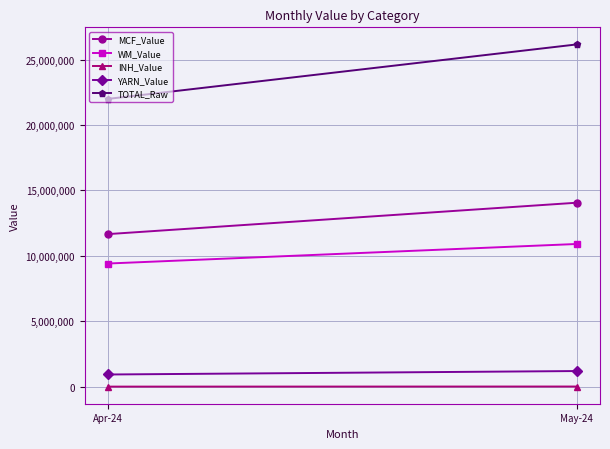

Reading left to right, what are all the values shown in this chart?

MCF_Value: Apr-24=11657145.0	May-24=14054692.0
WM_Value: Apr-24=9408730.0	May-24=10900743.2
INH_Value: Apr-24=0.0	May-24=6750.0
YARN_Value: Apr-24=926250.0	May-24=1190125.0
TOTAL_Raw: Apr-24=21992125.0	May-24=26152310.2